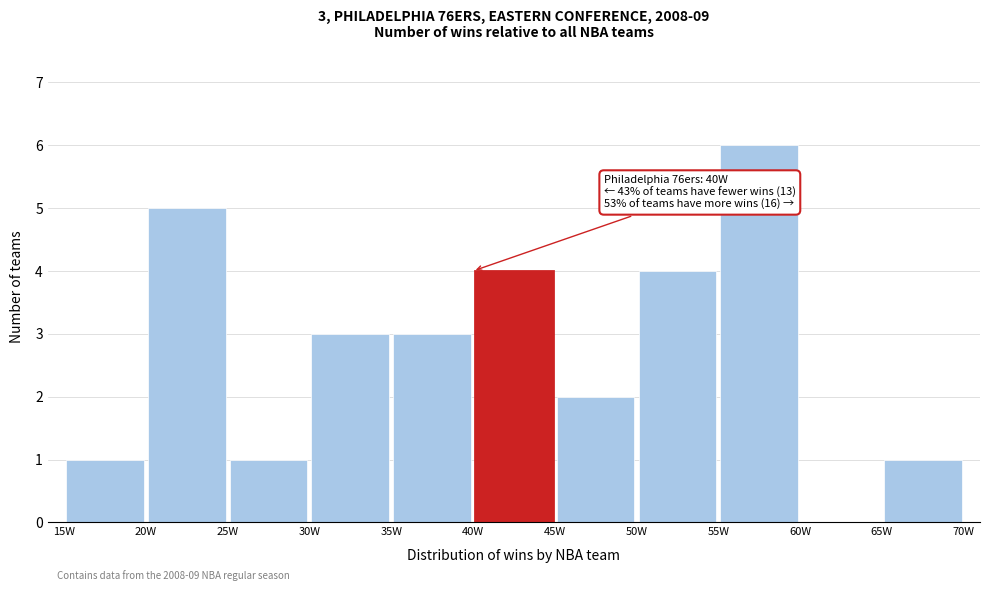

Which range on the x-axis has the tallest bar?

55 to 60